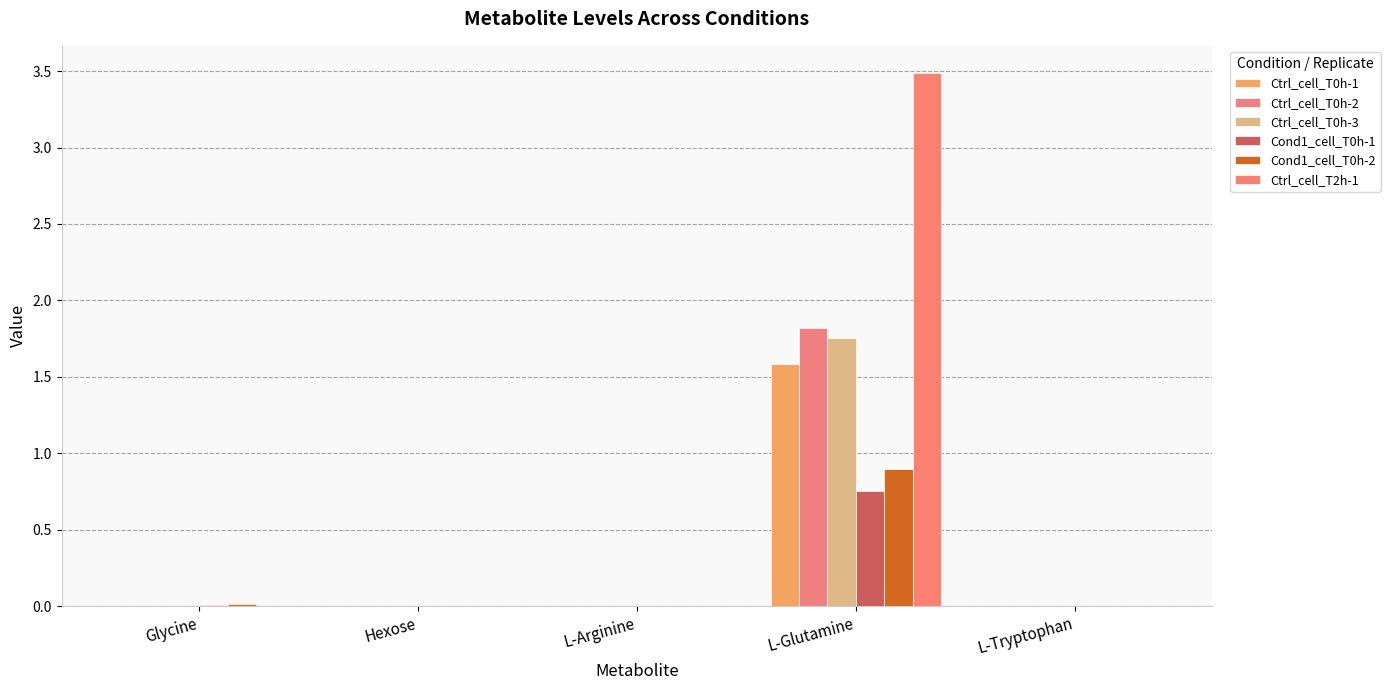

List the labels in order of Ctrl_cell_T0h-1 value, smallest first.

L-Tryptophan, L-Arginine, Hexose, Glycine, L-Glutamine